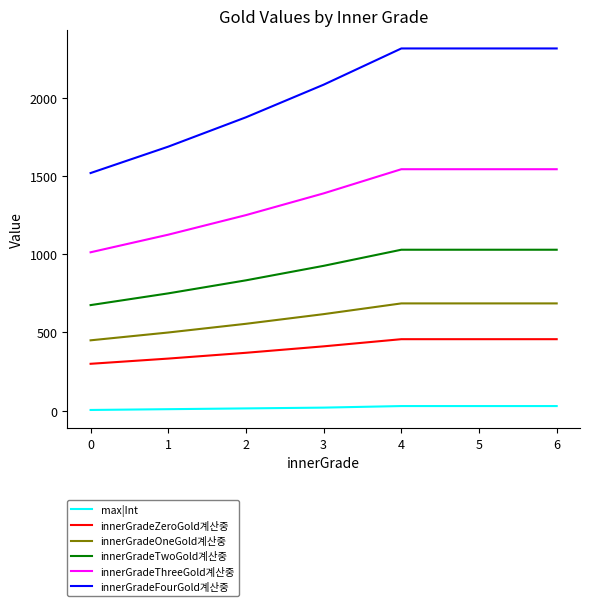

True or false: innerGradeTwoGold계산중 and innerGradeThreeGold계산중 cross at least once.

False